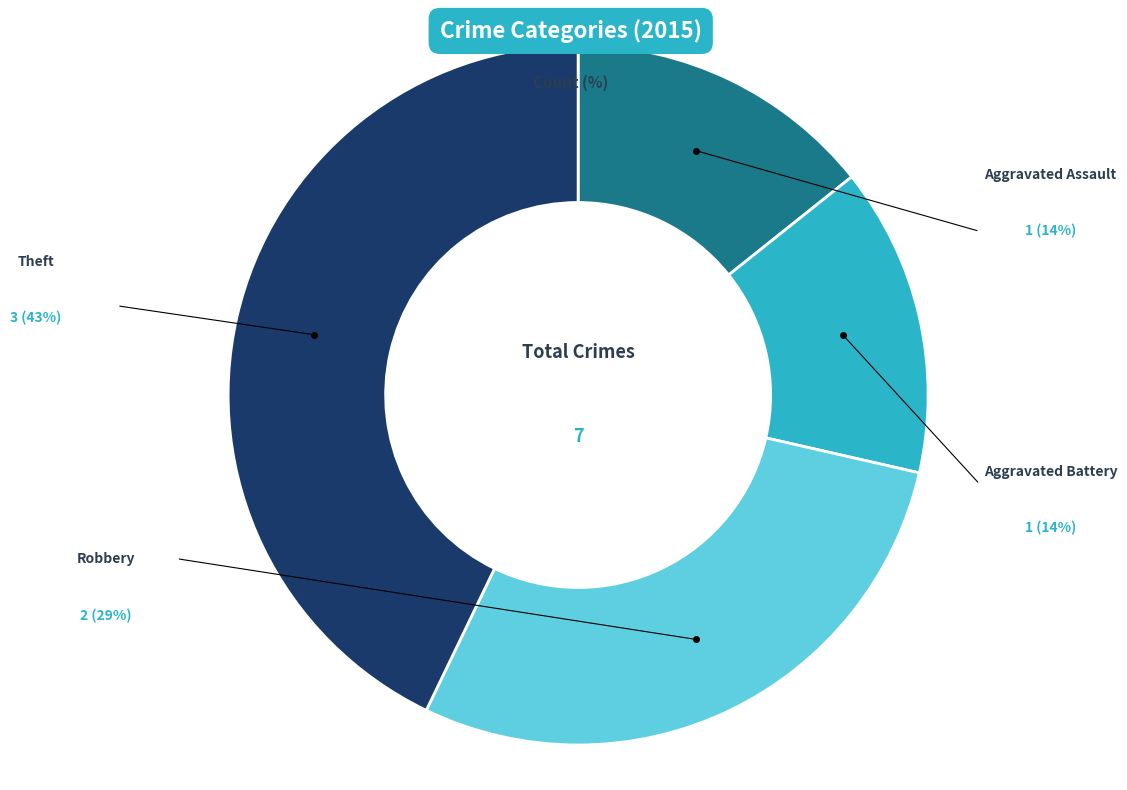

How many segments does this pie chart have?

4